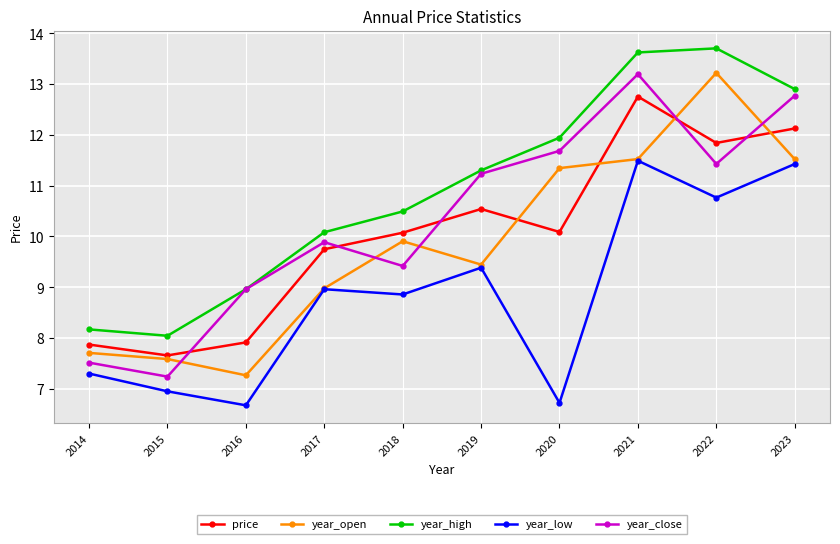

Is the value of year_high at 2014 greater than the value of price at 2015?

Yes